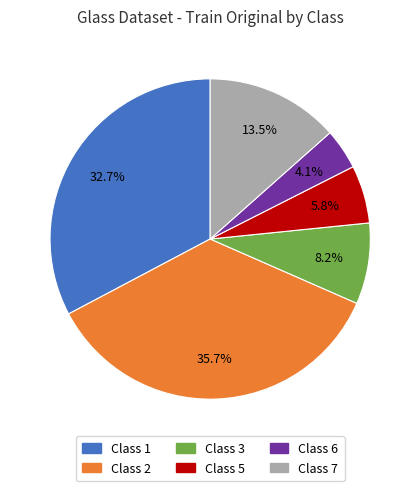

Does any single category account for the majority?

No